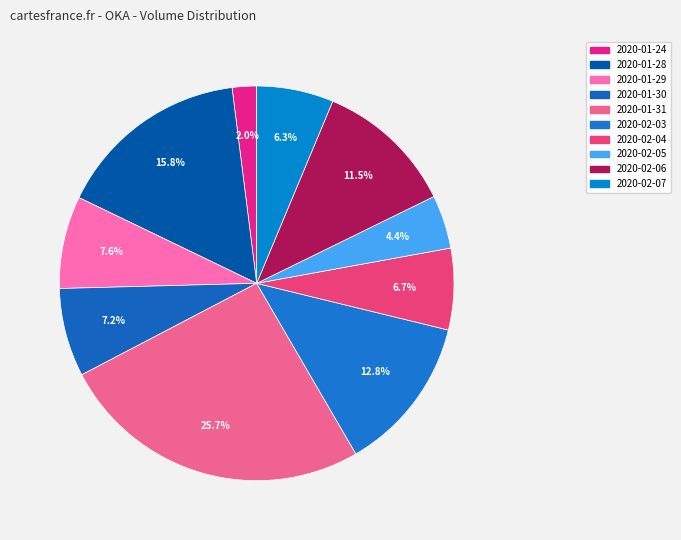

The 2020-01-24 slice represents 12% of the pie. True or false?

False